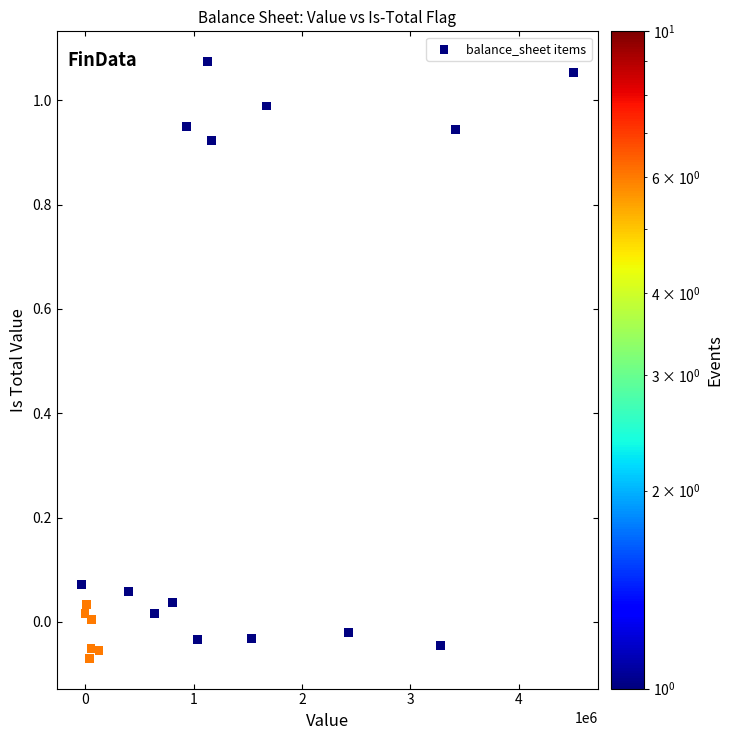

What is the range of X values (max minus min)?

4538808.8